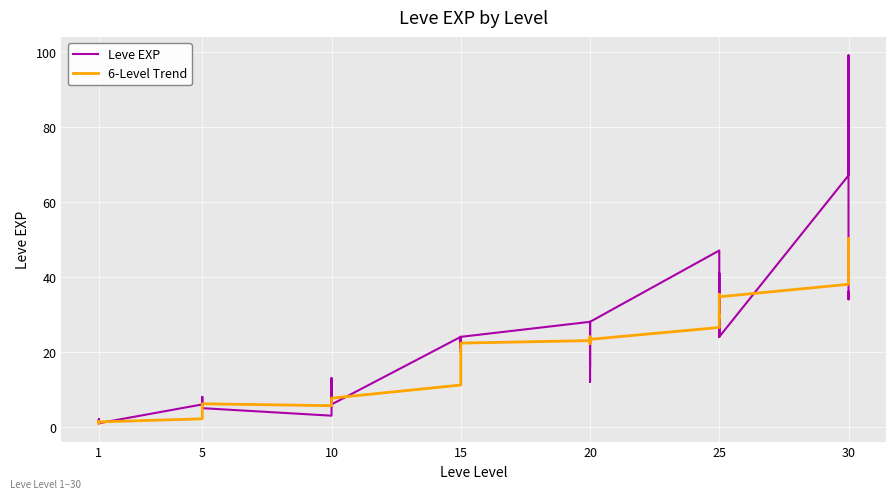

The Leve EXP series shows 1.0 at 1. True or false?

True